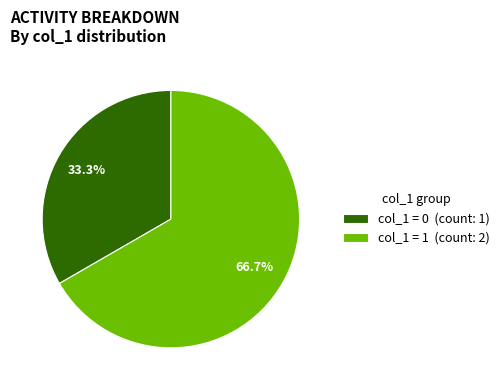

How many slices are in this pie chart?

2